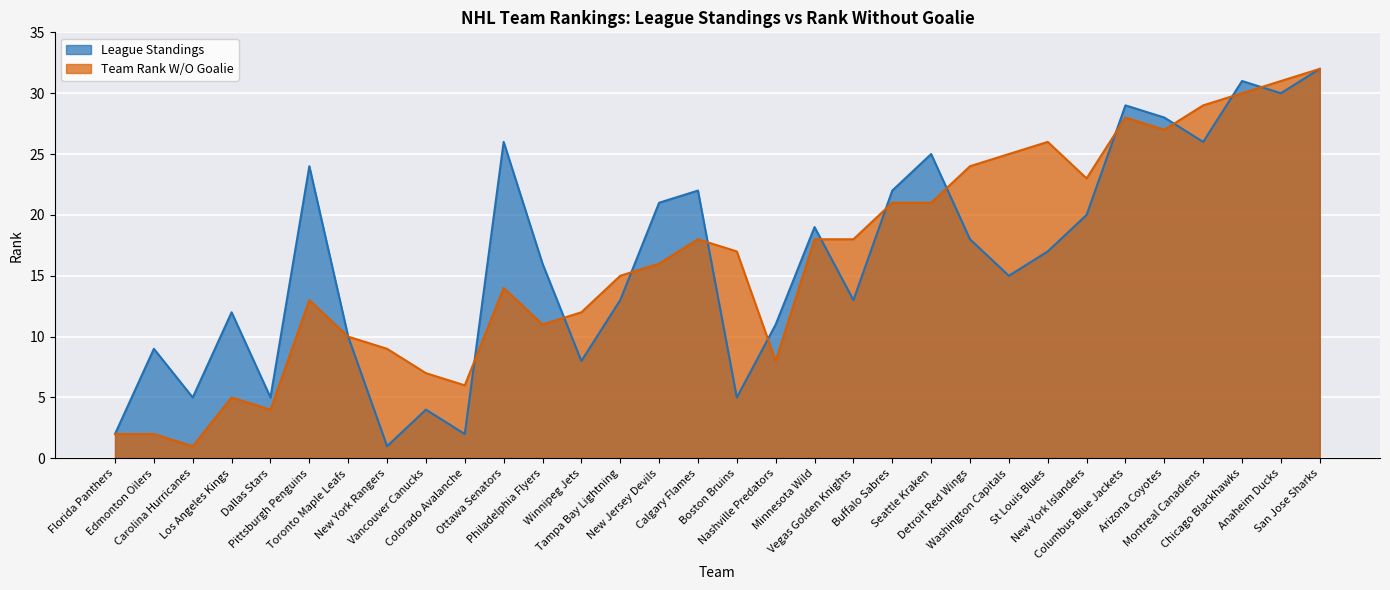

Which series has the largest total across all categories?

Team Rank W/O Goalie